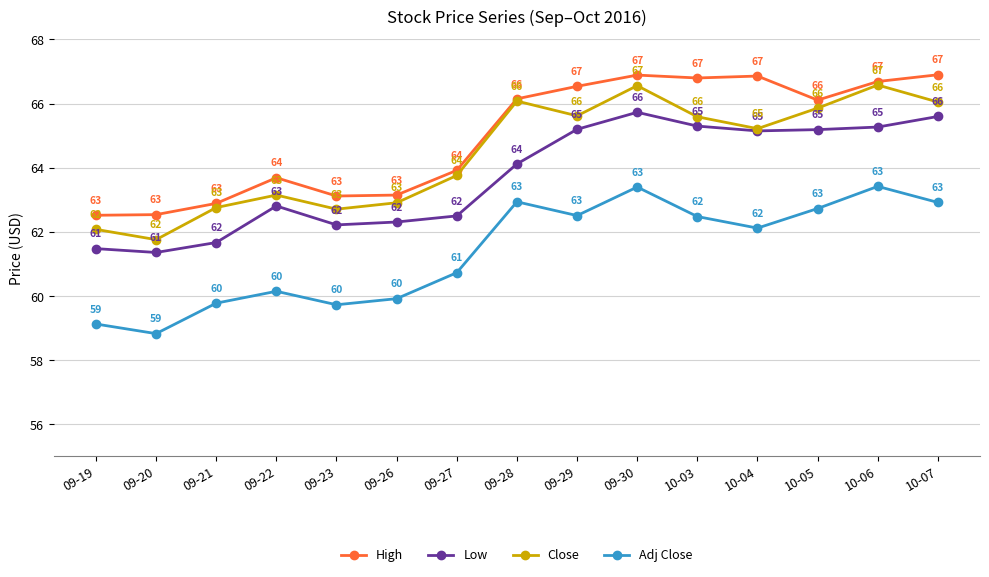

At how many categories does at least one series exceed 65?

8